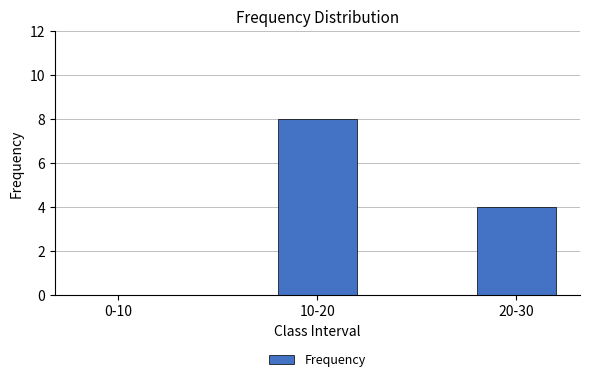

Are the bars grouped side by side (vs. stacked)?

No